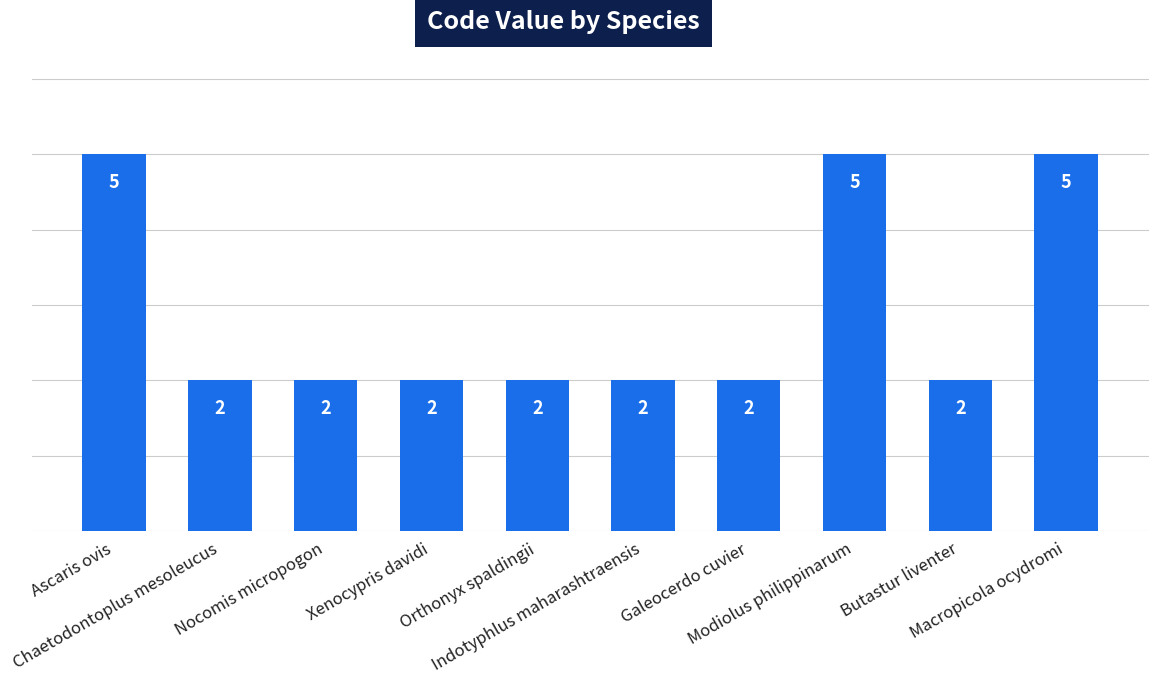

Reading left to right, list all the values displayed in this chart.

5	2	2	2	2	2	2	5	2	5